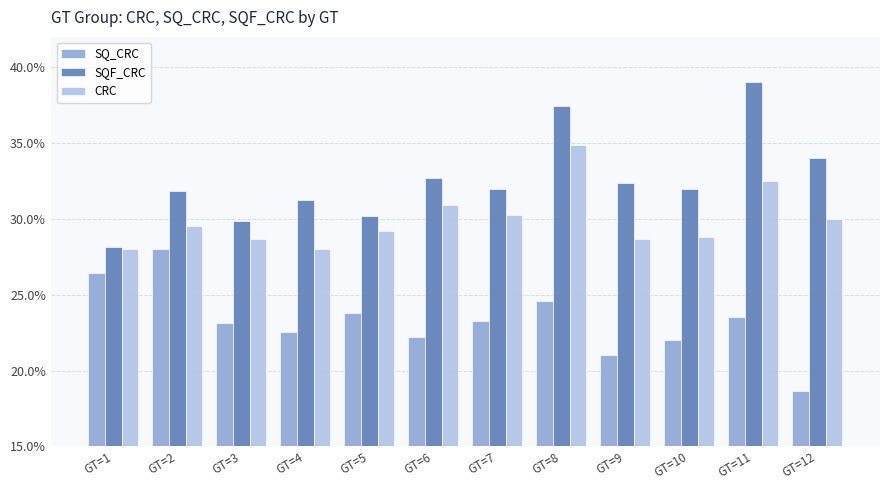

What are all the series names shown in the legend?

SQ_CRC, SQF_CRC, CRC